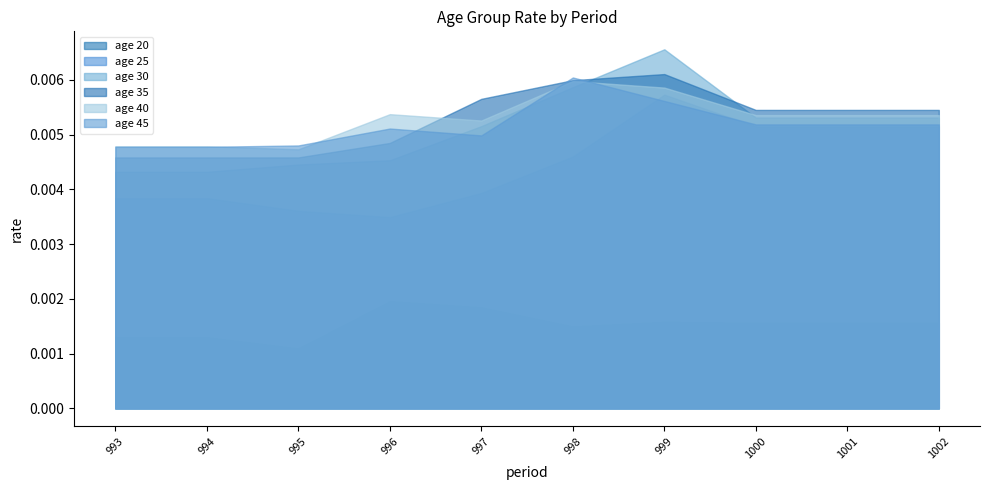

What is the sum of all age 30 values?

0.1